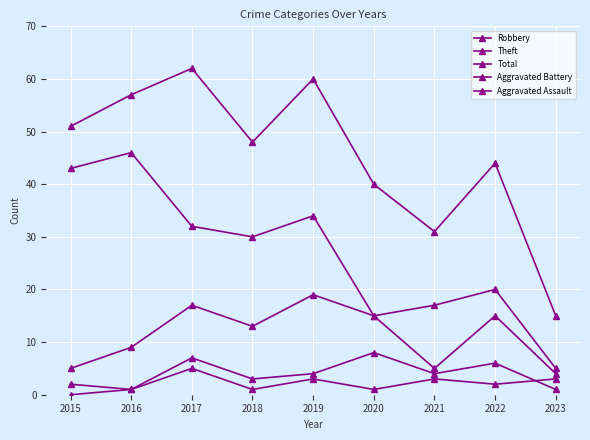

Is the value of Aggravated Battery at 2018 greater than the value of Theft at 2020?

No